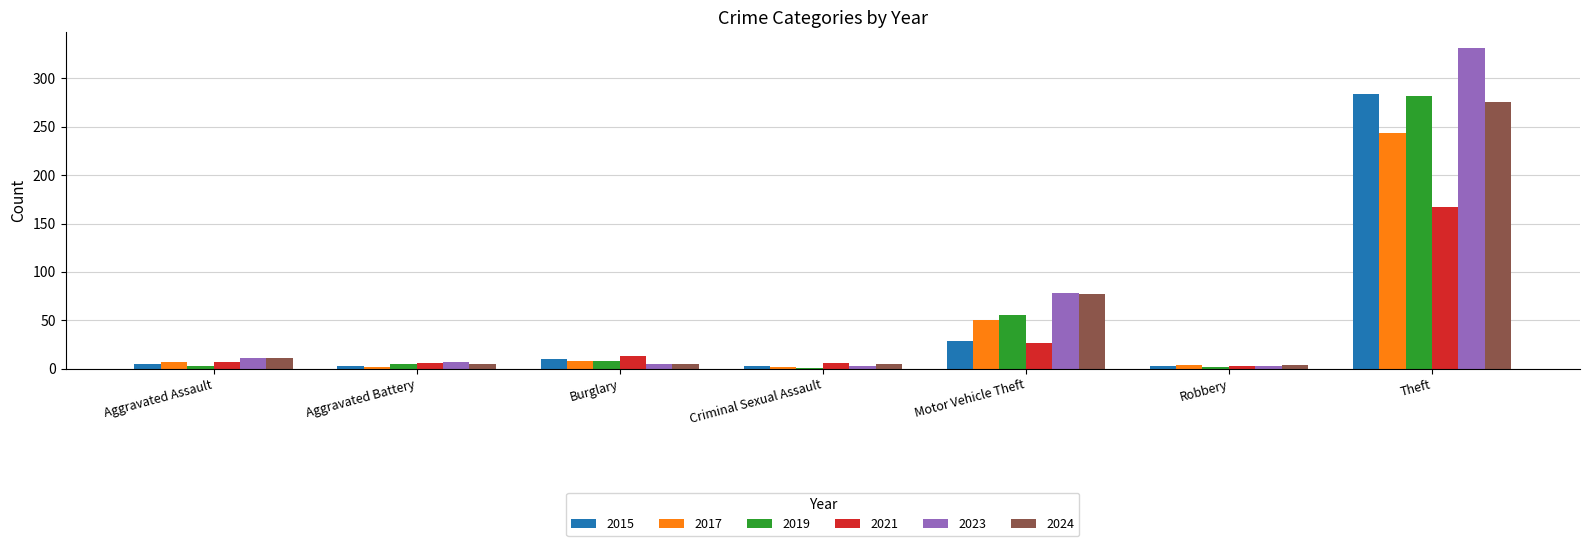

At which category does the chart reach its peak across all series?

Theft